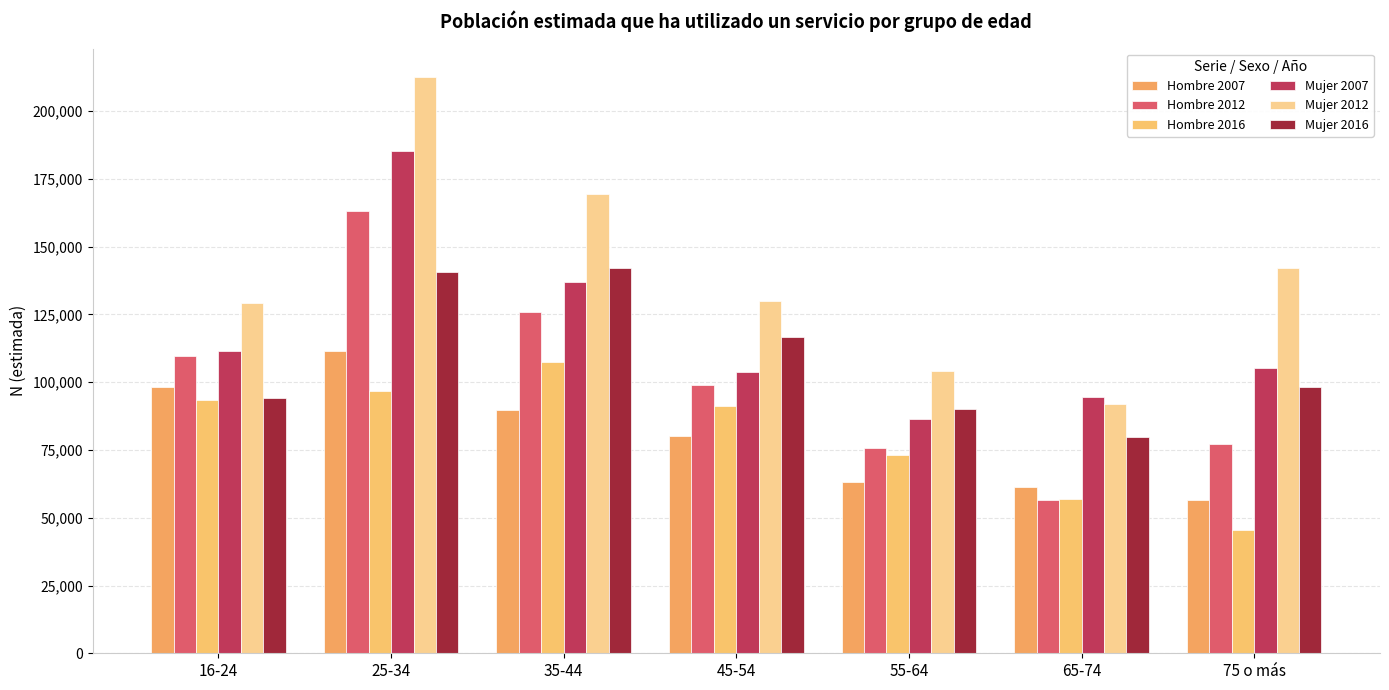

Read the Mujer 2012 value at 55-64, to the nearest 50.

104150